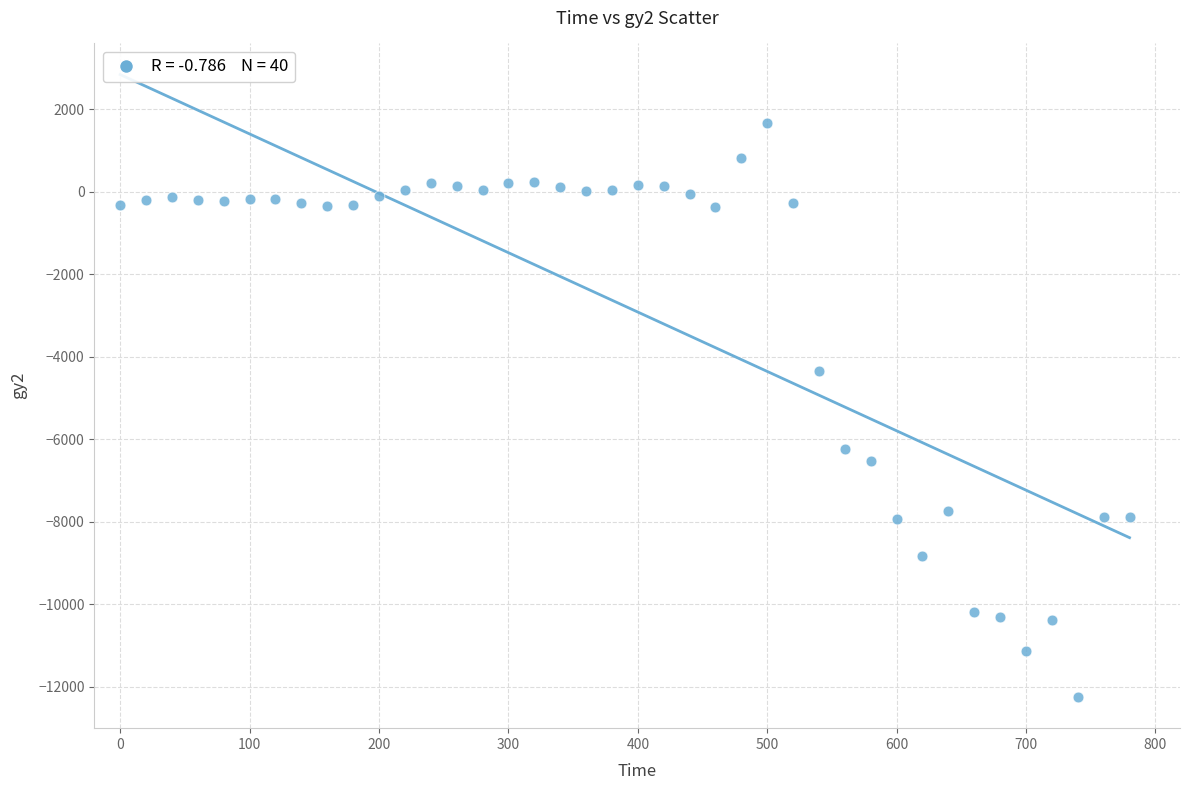

What is the range of X values (max minus min)?

780